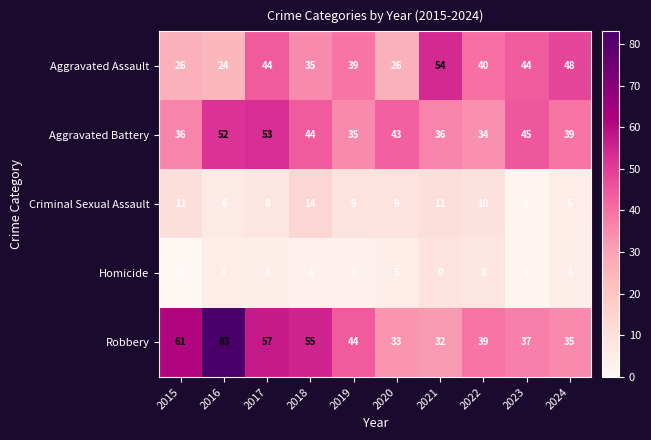

True or false: Homicide has a value of 8 at 2022.

True